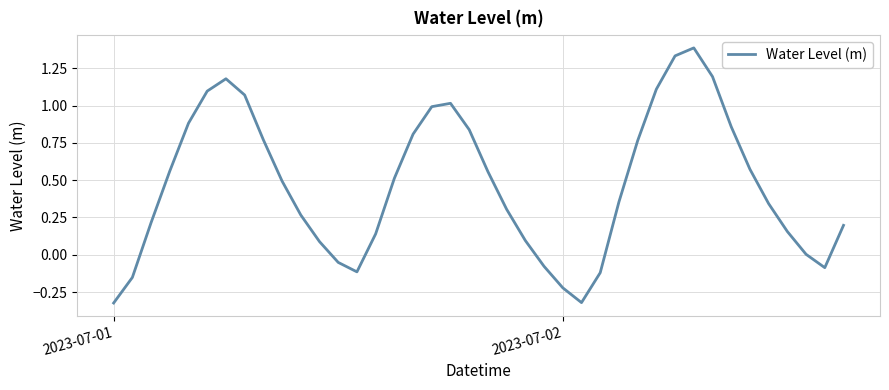

What is the difference between the maximum and minimum values?

1.7